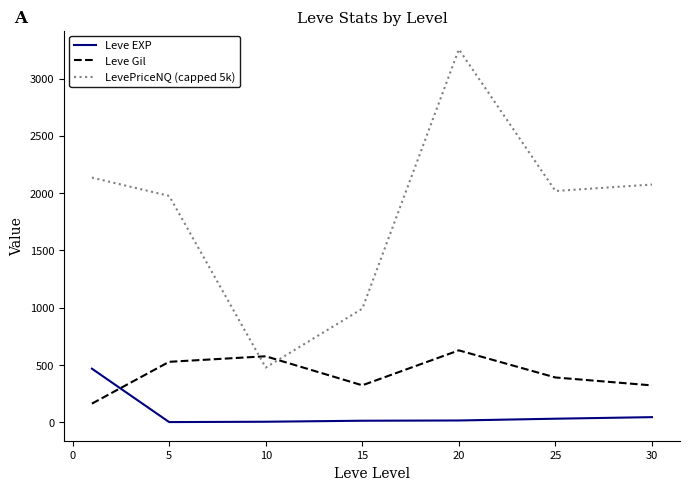

After their last crossing, which series has the higher values: Leve EXP or Leve Gil?

Leve Gil